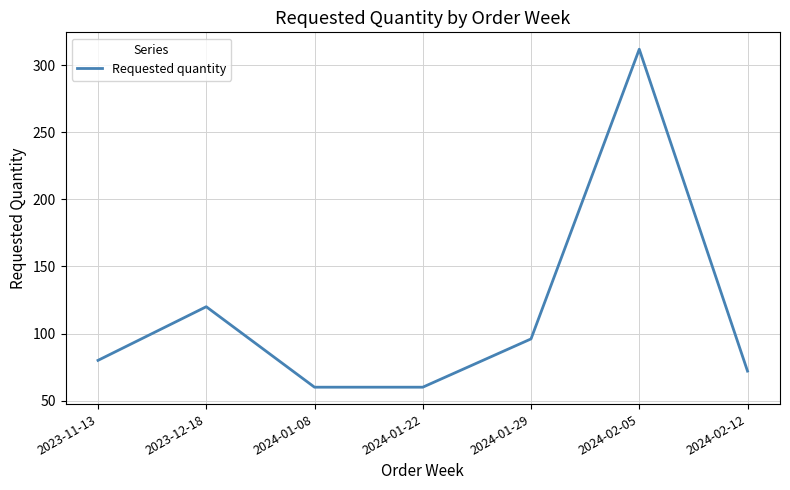

What position from the left is 2024-02-05?

6